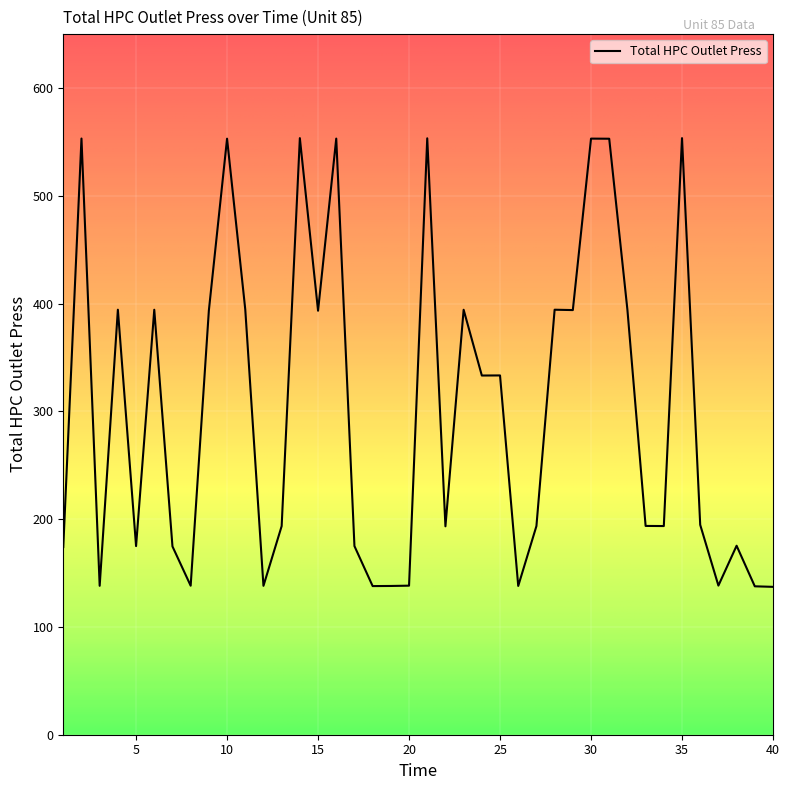

What is the maximum value shown in the chart?

553.5